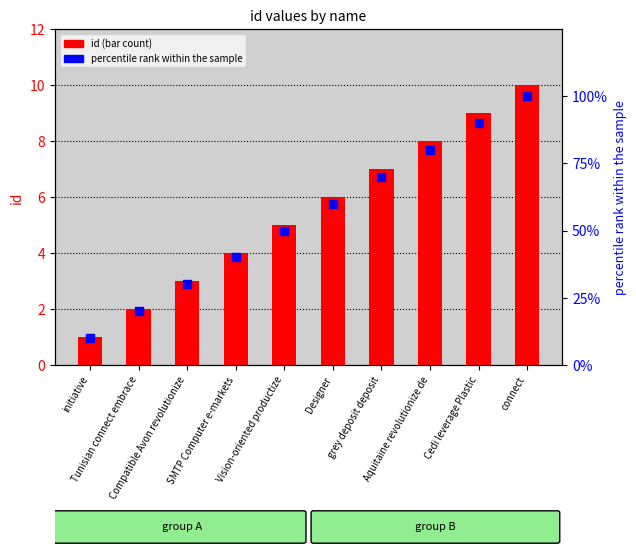

What is the total value across all series at Tunisian connect embrace?

22